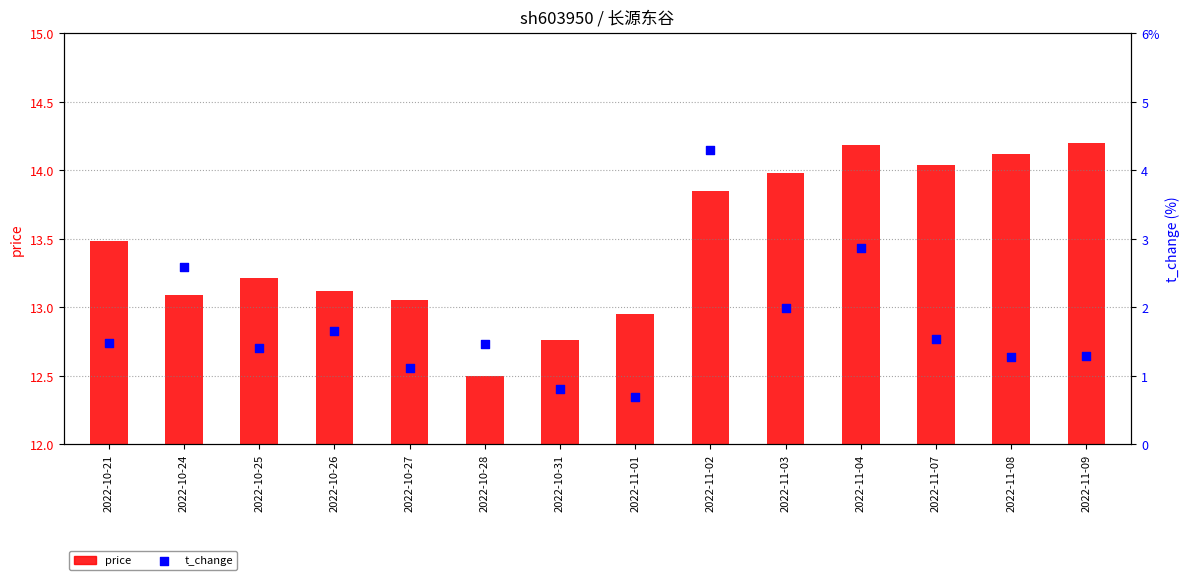

Which series contains the lowest Y value?

price